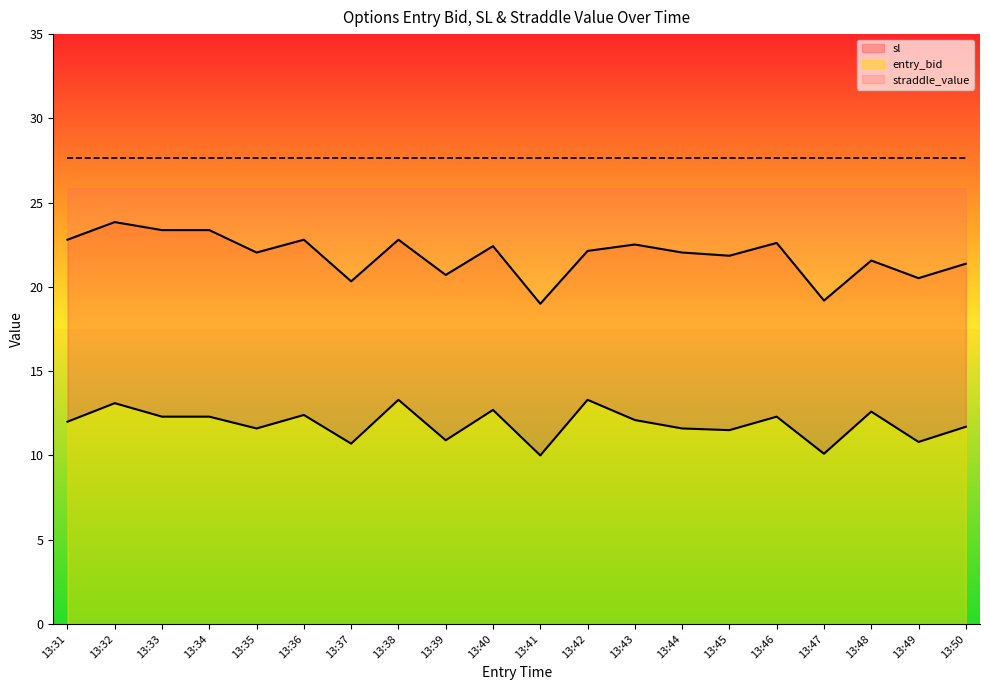

What is the total value across all series at 13:33?

25.8